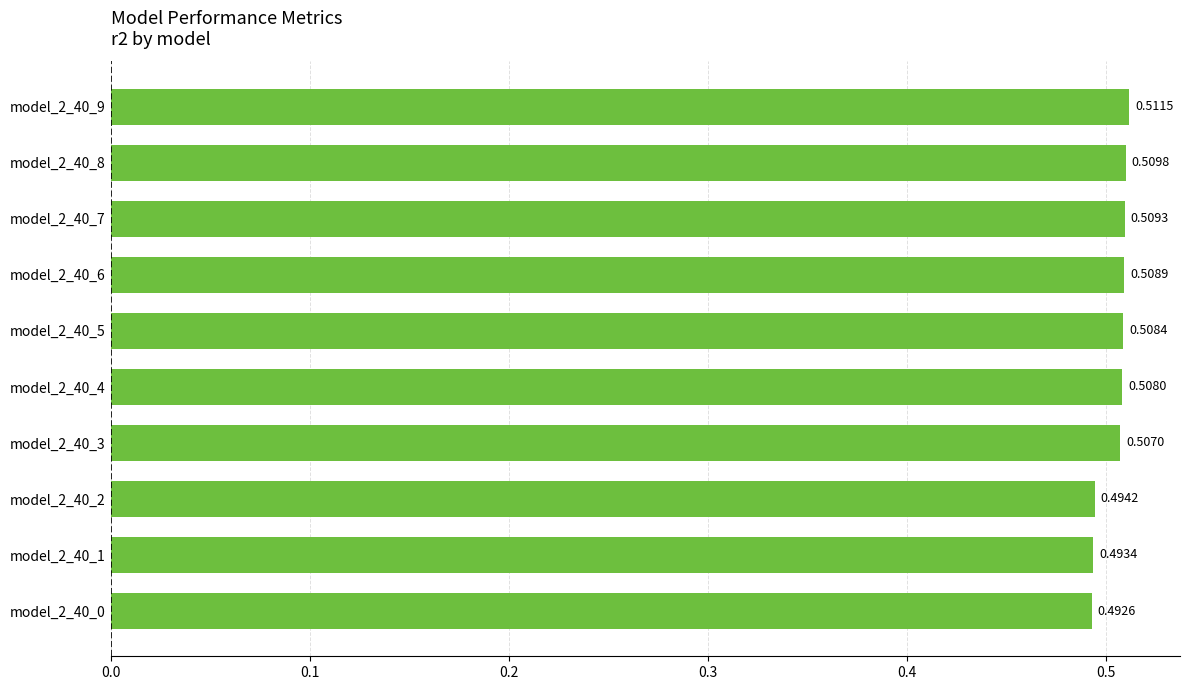

What is the sum of the values at model_2_40_2 and model_2_40_9?

1.0